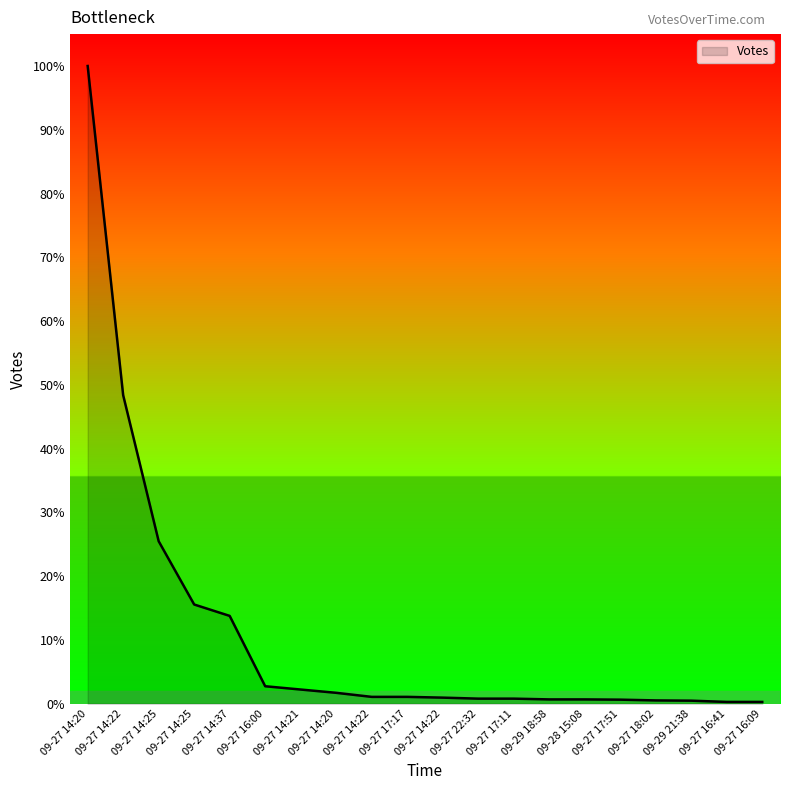

Is this an area chart (filled region under the line)?

Yes